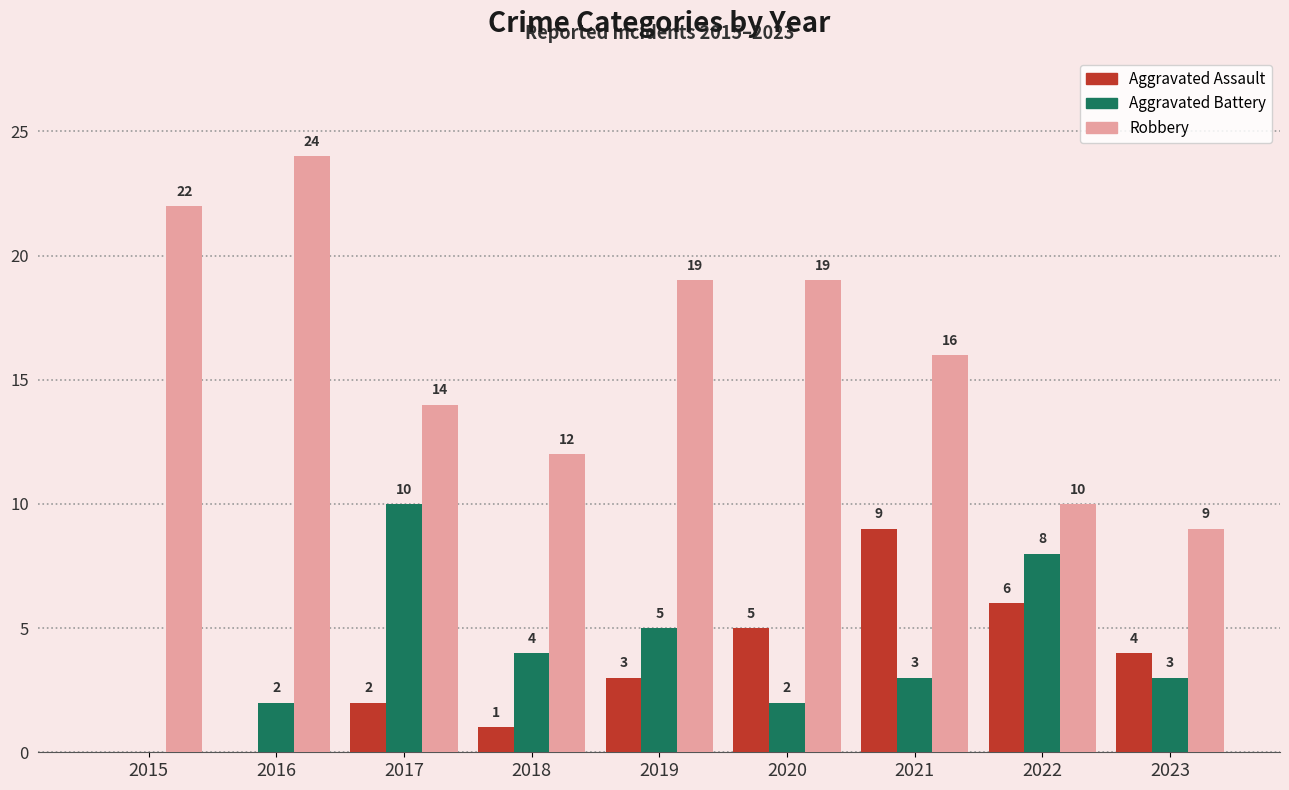

What is the approximate value of Robbery at 2022?

10